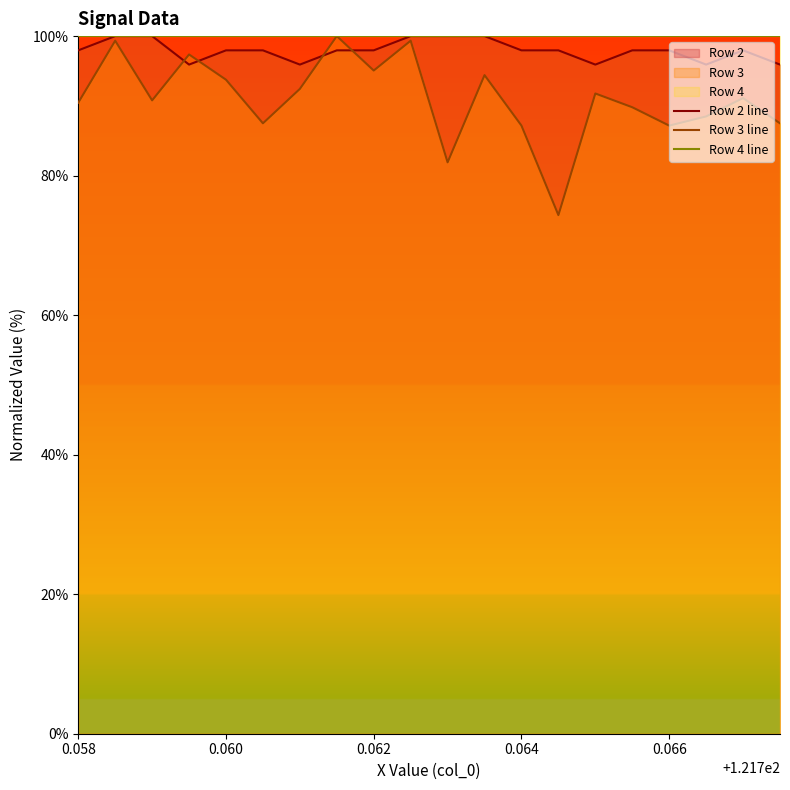

How many data points in Row 2 line are less than 97?

5